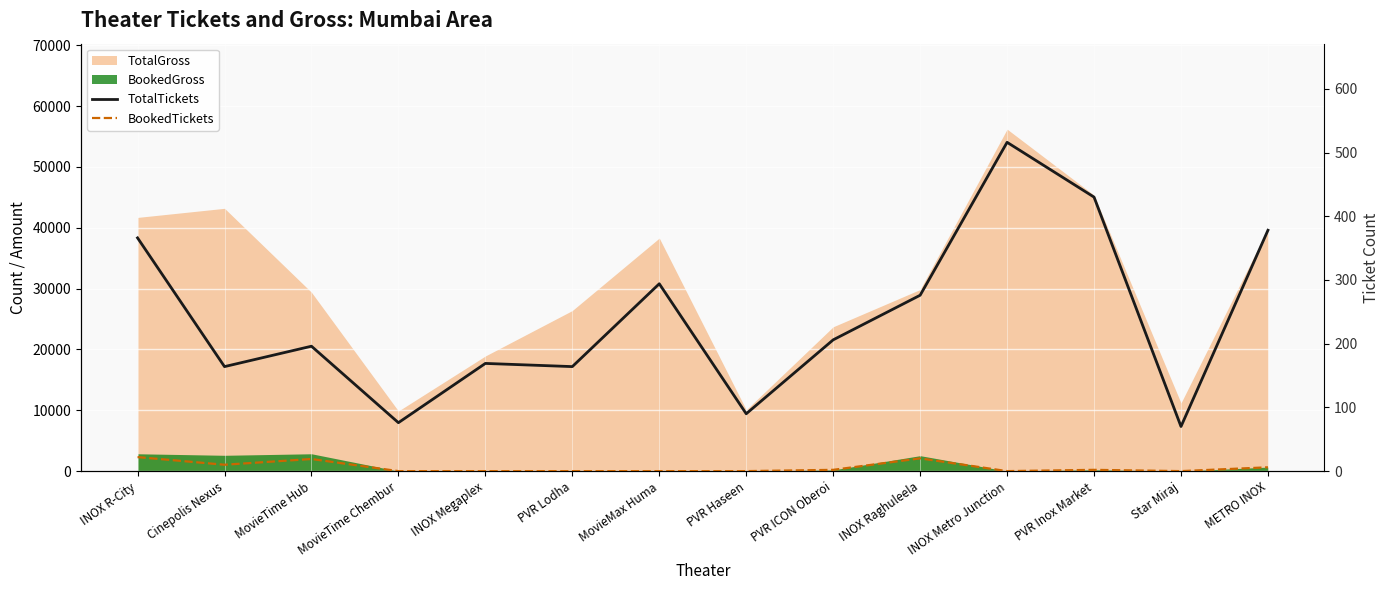

What is the spread (max minus min) of values at MovieTime Chembur?

76